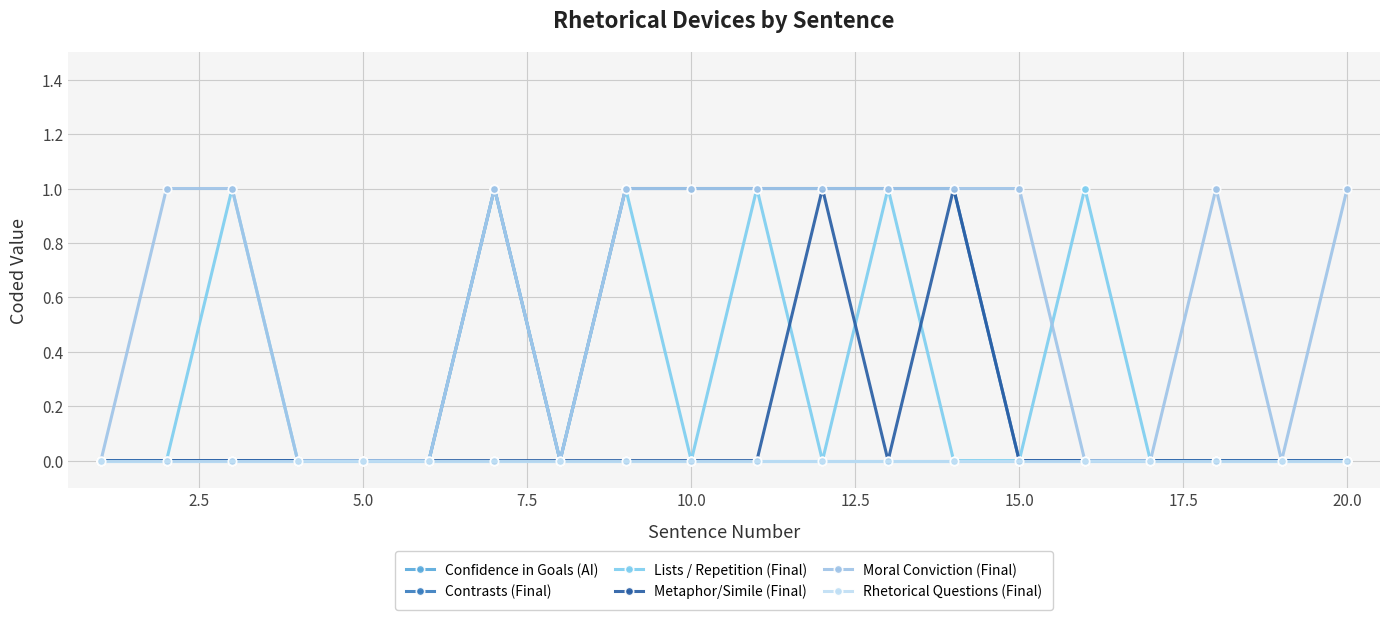

True or false: Rhetorical Questions (Final) has more than 0 points higher than both neighbors.

False